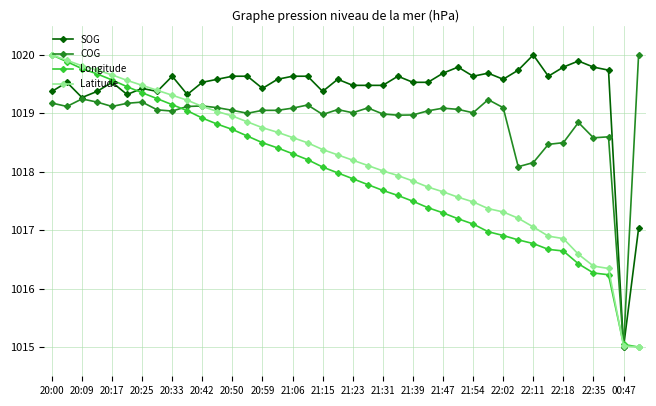

True or false: SOG has more than 1 interior local peaks.

True